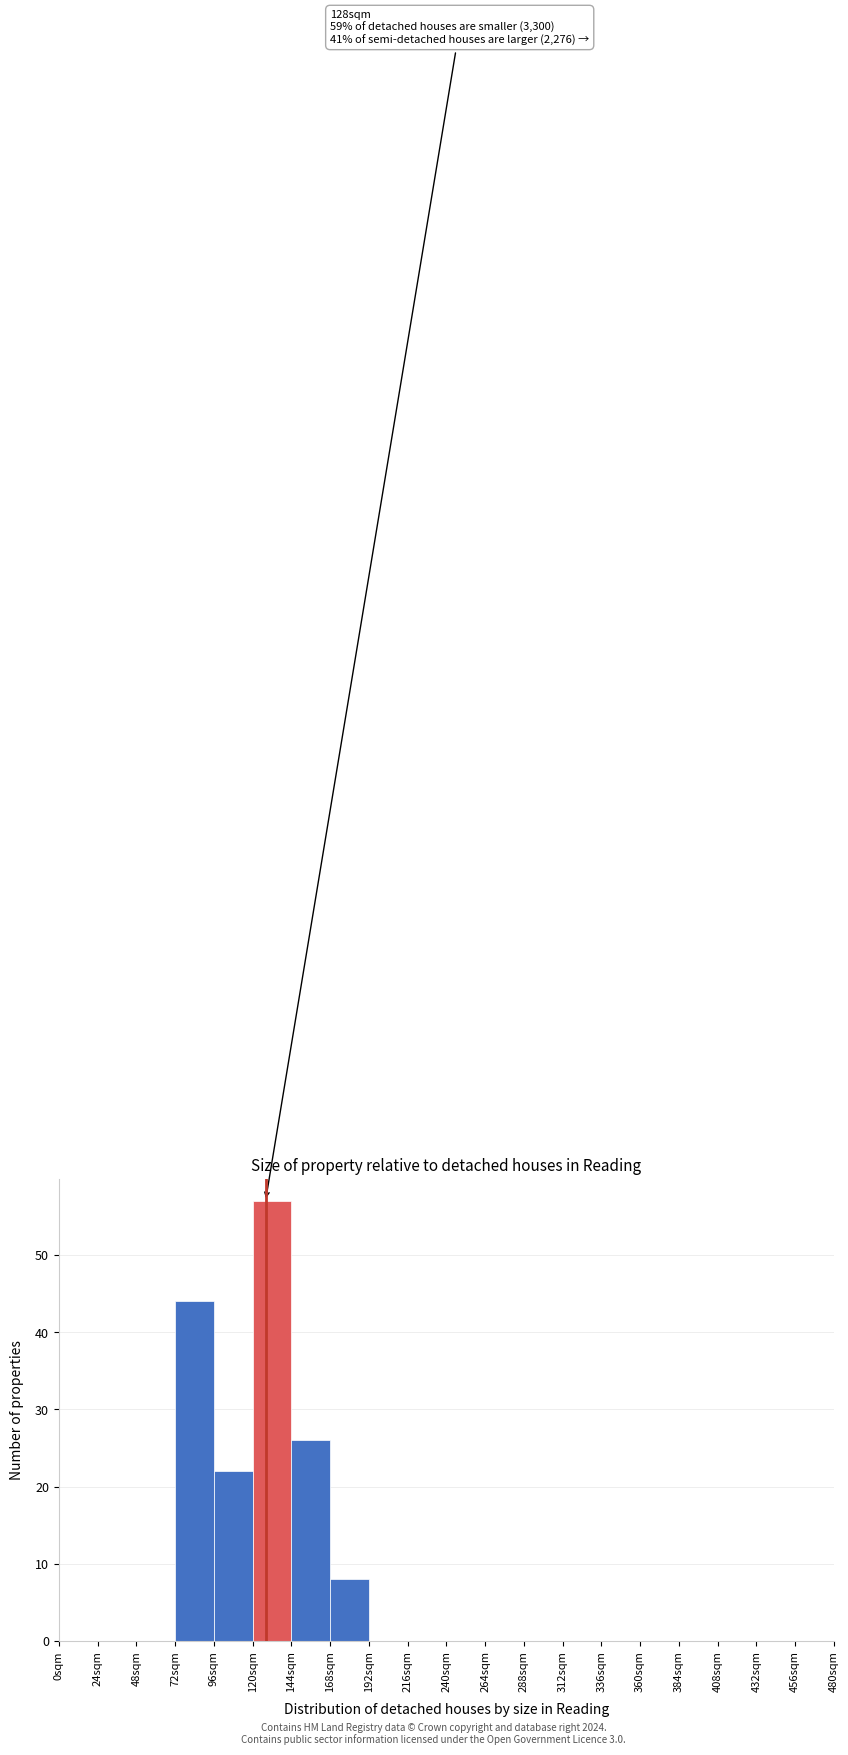

Over which range of the x-axis is the bar tallest?

120 to 144